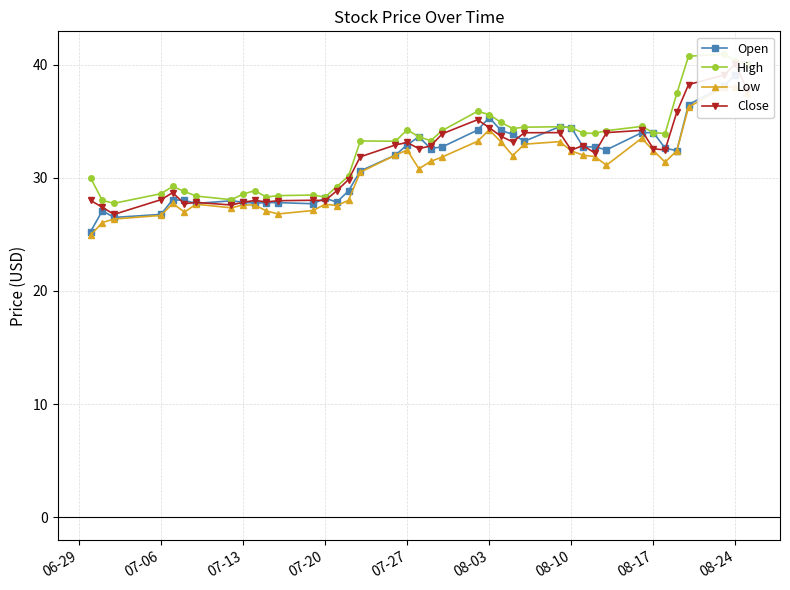

Is it true that High equals 44.3 at 11?

False